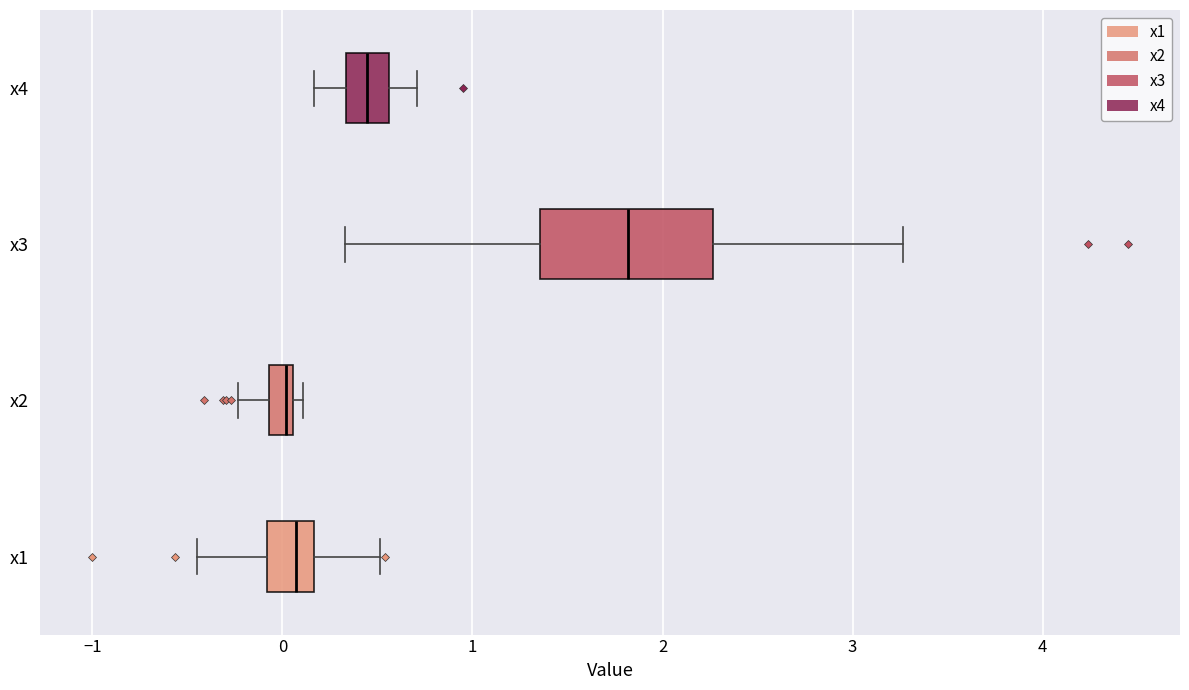

Which box has the furthest to the right median line?

x3